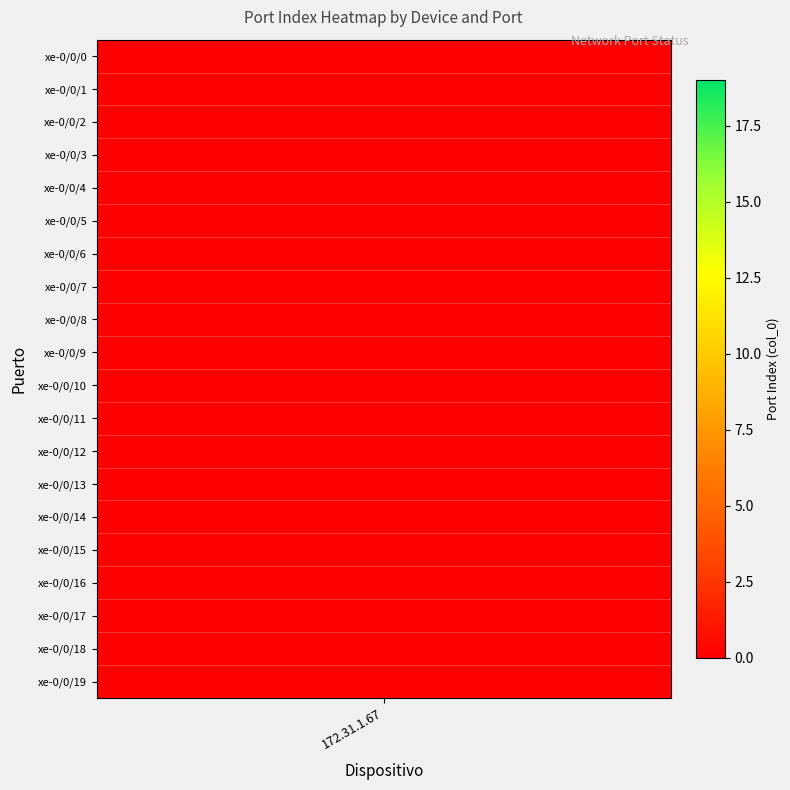

What is the difference between the maximum and second lowest values?

18